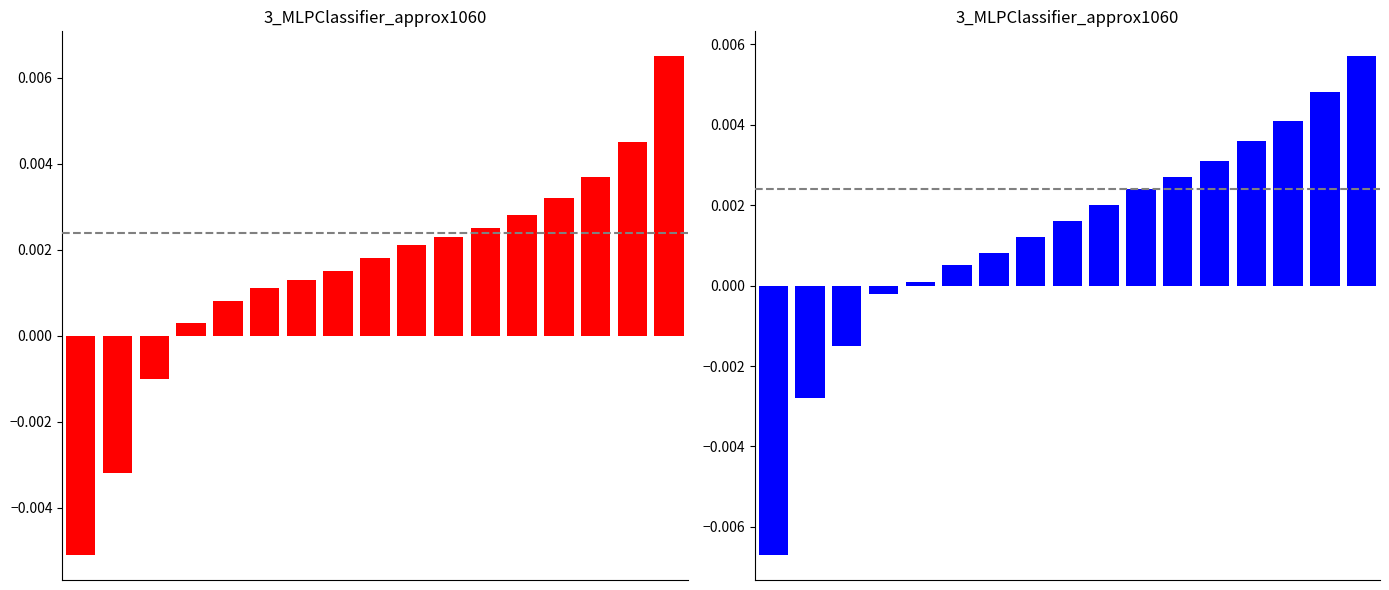

List the series in order of their overall mean, highest first.

red, blue